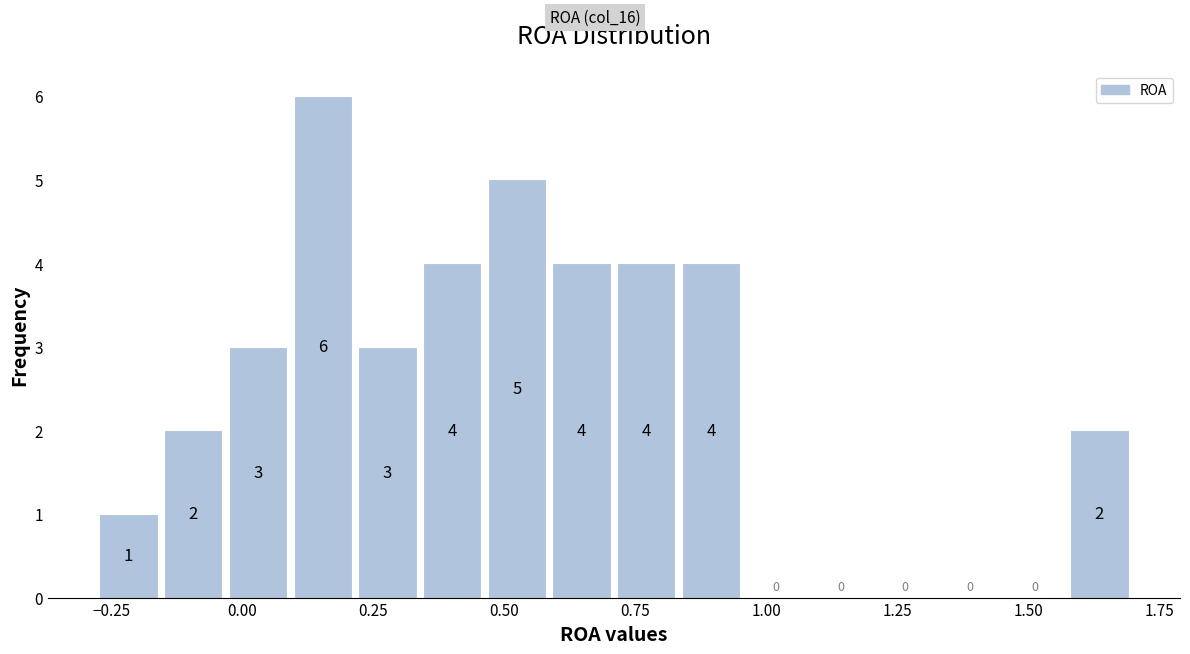

Around what value on the x-axis is the tallest bar? Give the approximate position of its centre, as read against the axis.

0.15